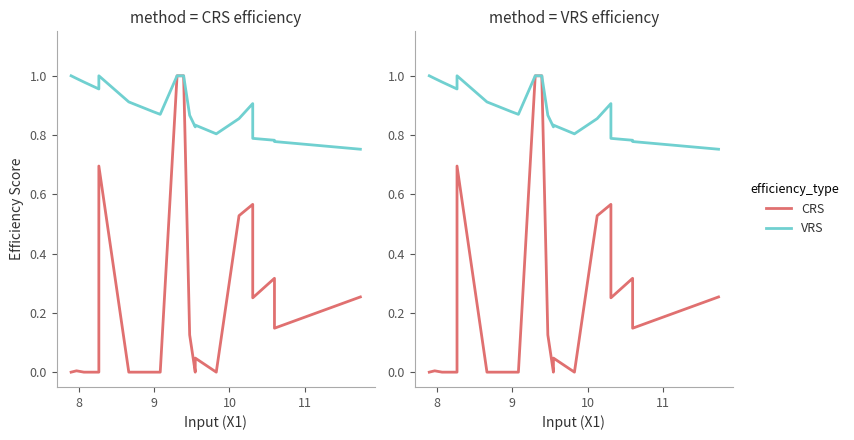

True or false: VRS and CRS cross at least once.

False